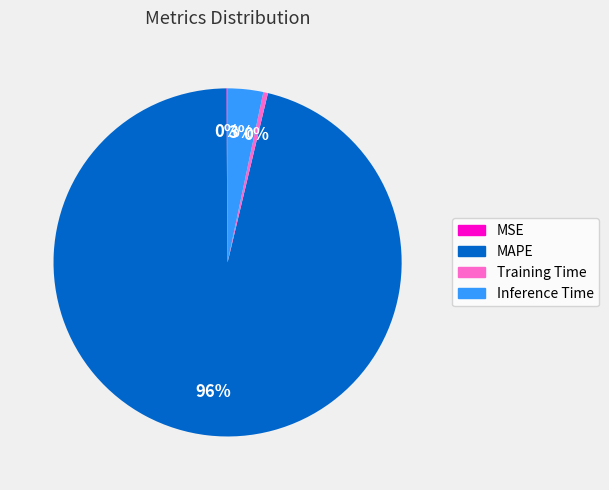

Does any single category account for the majority?

Yes